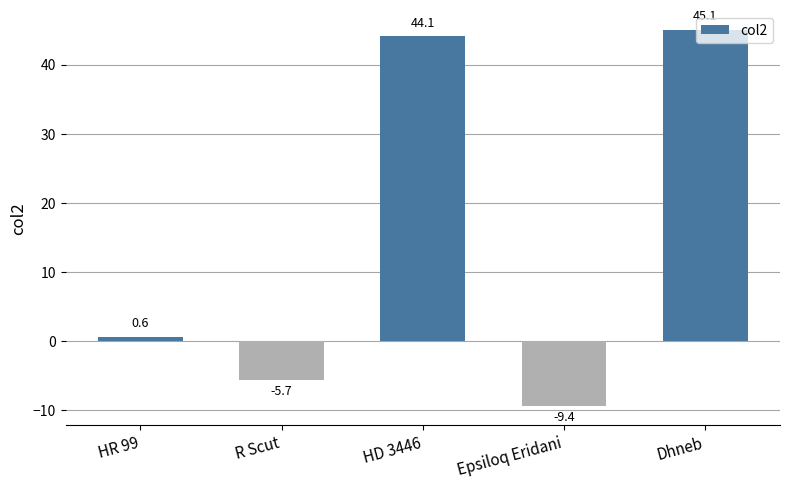

The chart shows a value of -2.9 at Epsiloq Eridani. True or false?

False